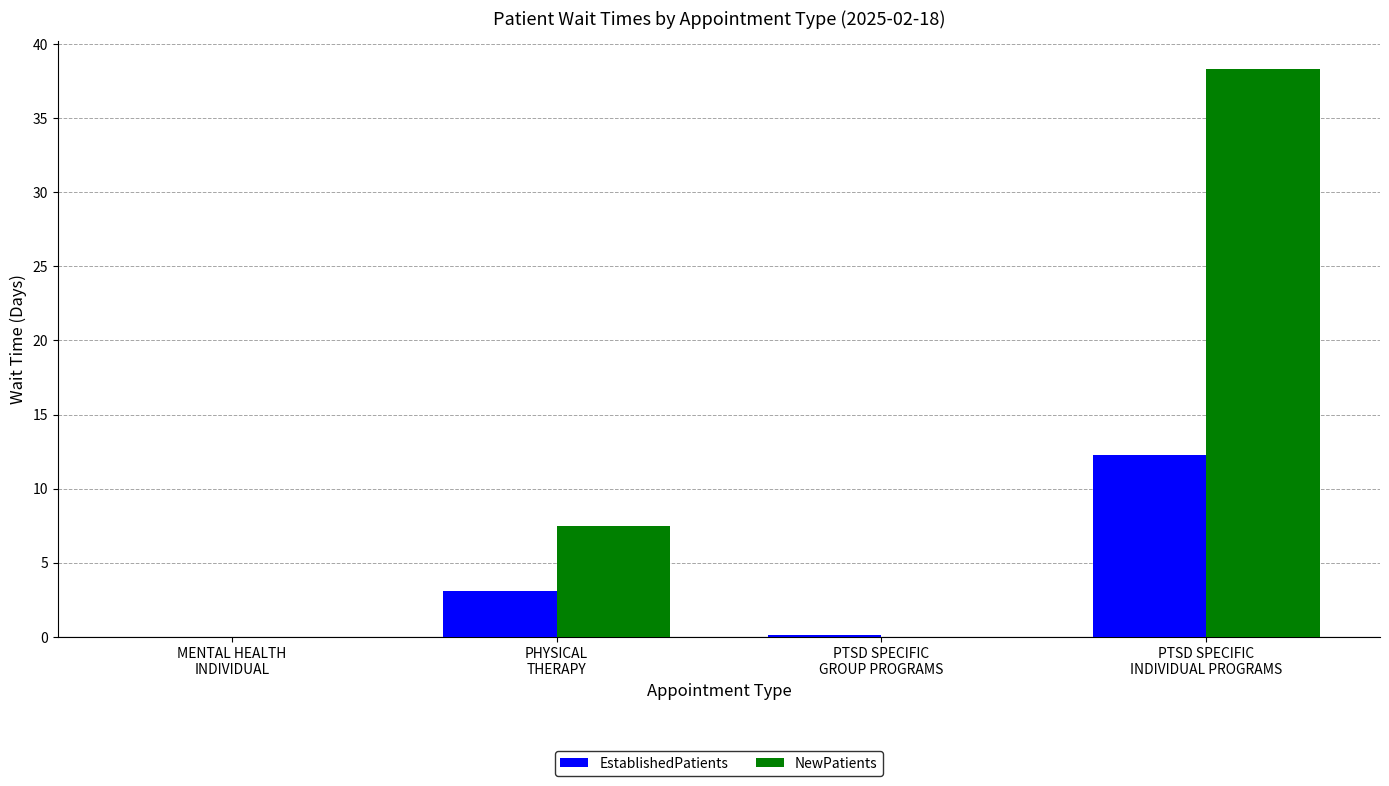

Are the bars horizontal?

No